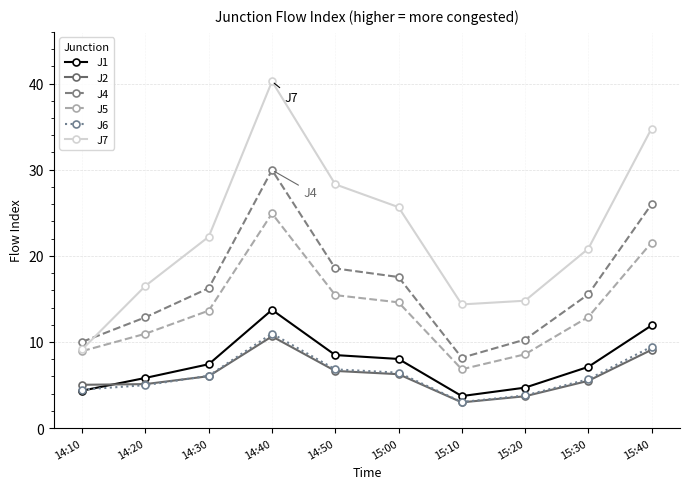

Does the chart have visible grid lines?

Yes